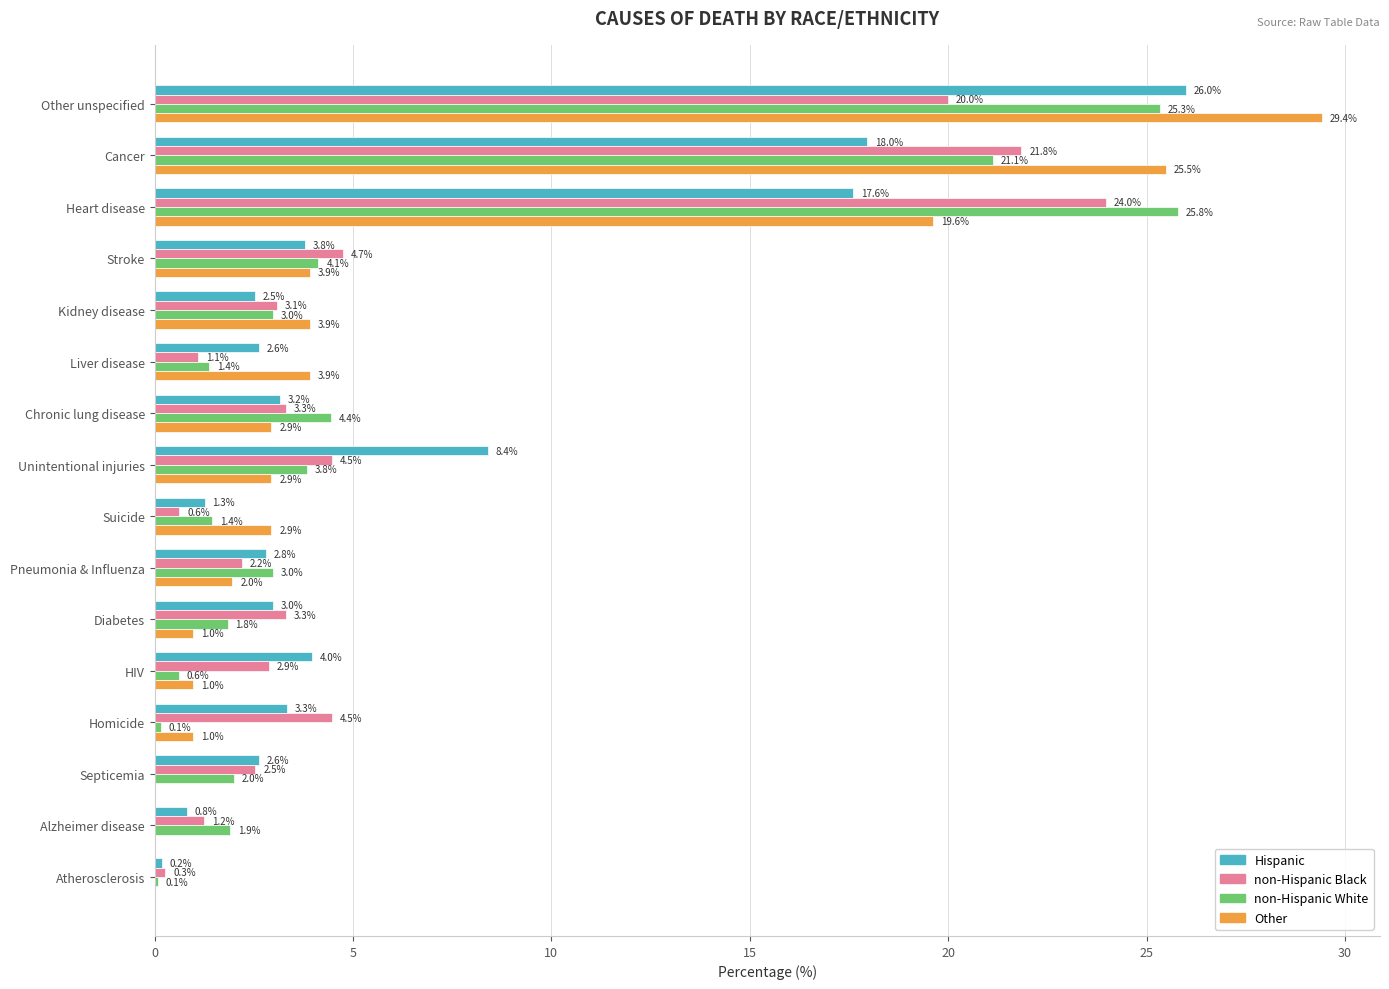

Count the number of categories in the chart.

16